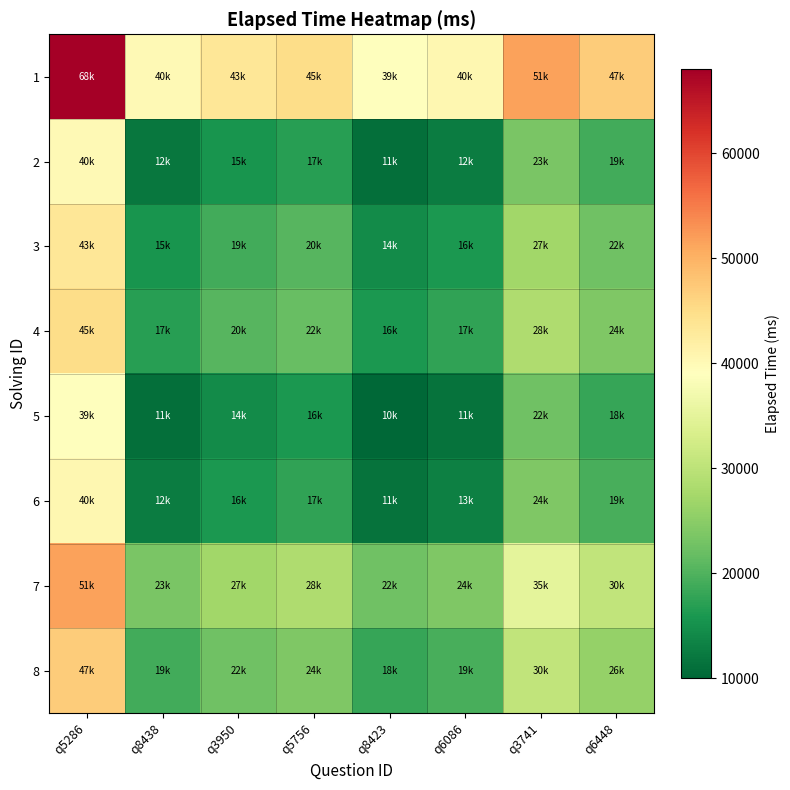

Which series has the largest total across all categories?

1